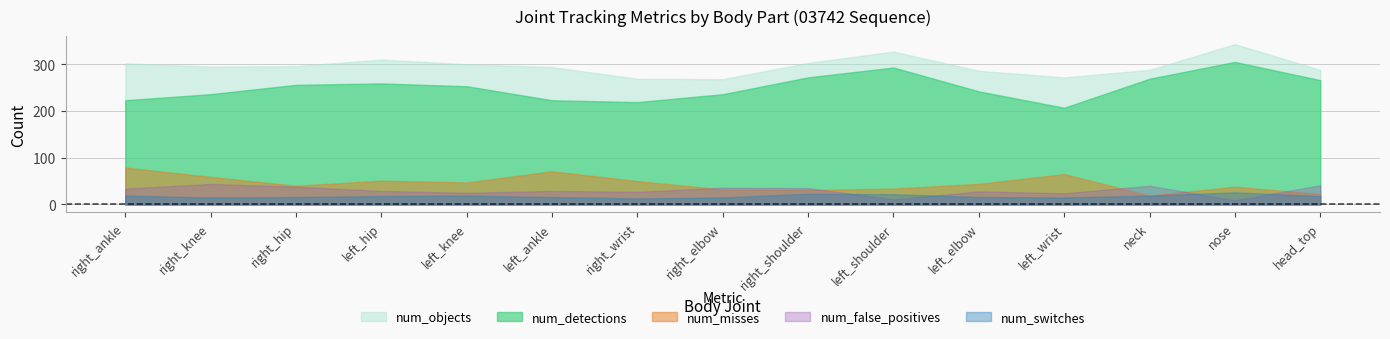

At which label does num_misses first exceed 44?

right_ankle